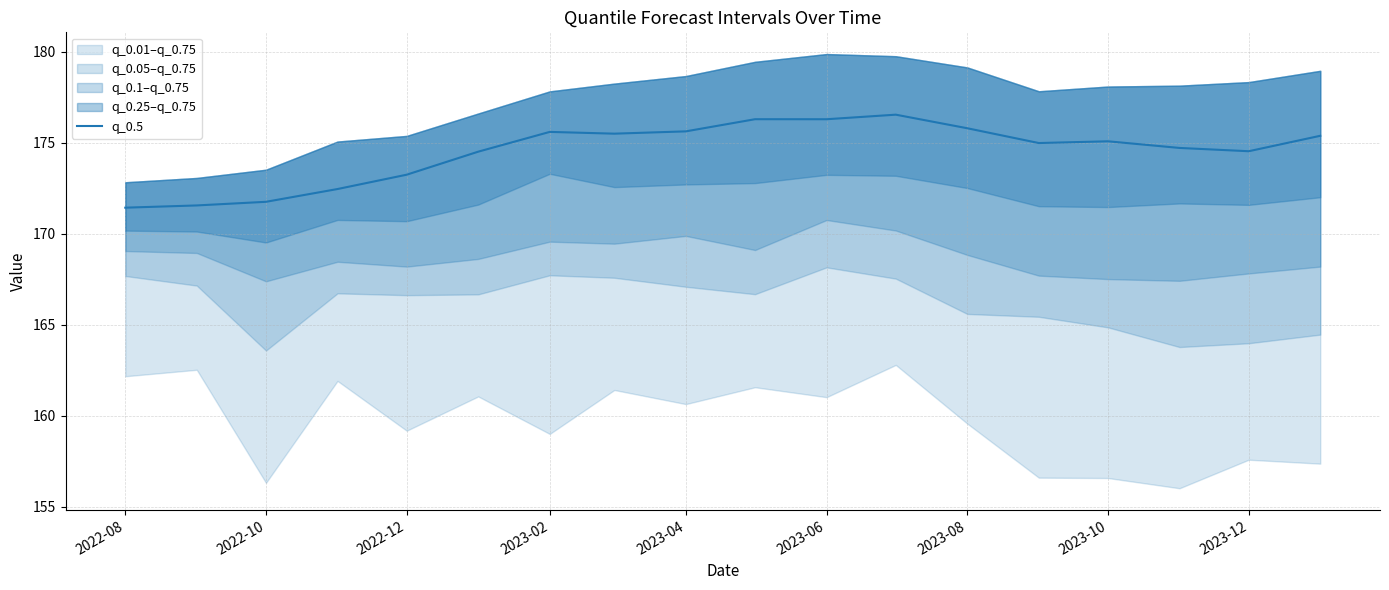

What is the value of the 8th point from the left?

175.5